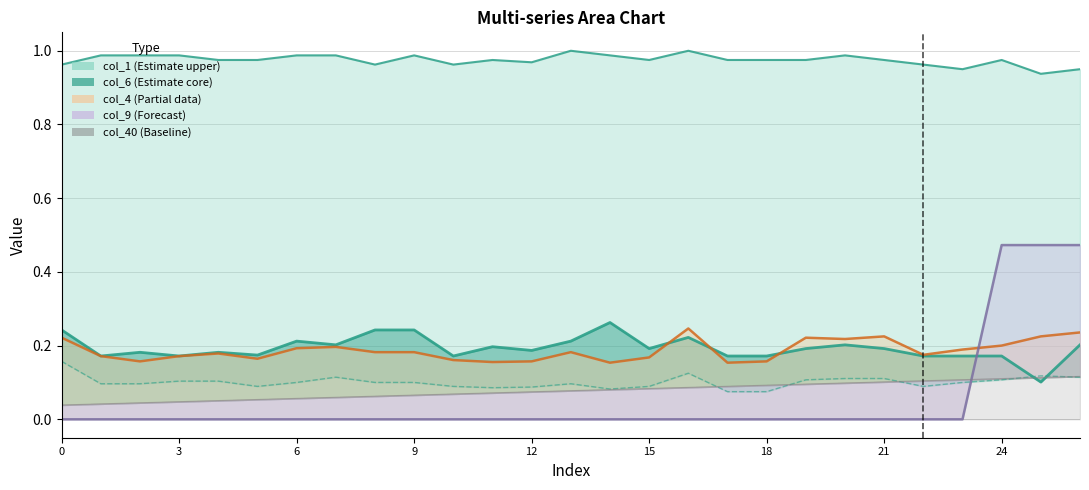

Which category has the highest value across all series?

13